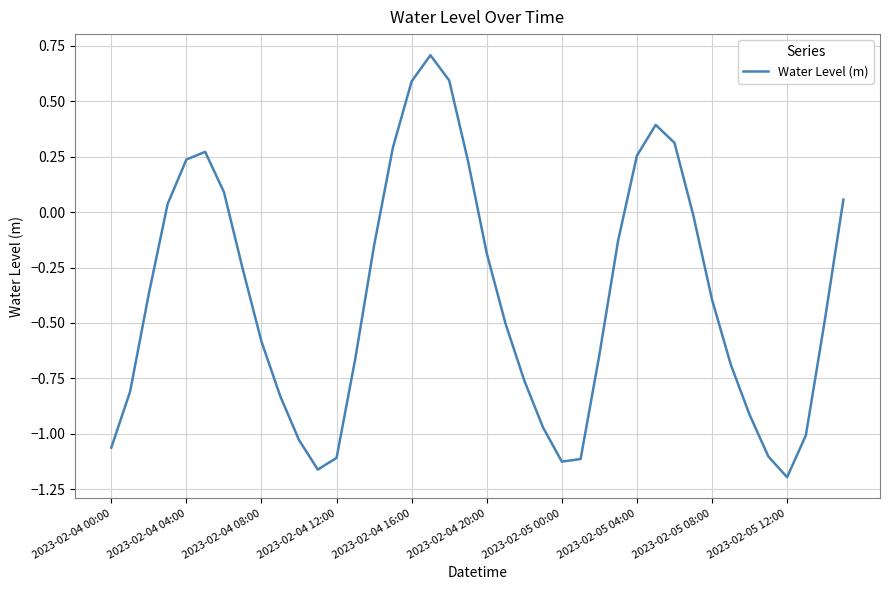

What is the greatest value displayed?

0.7